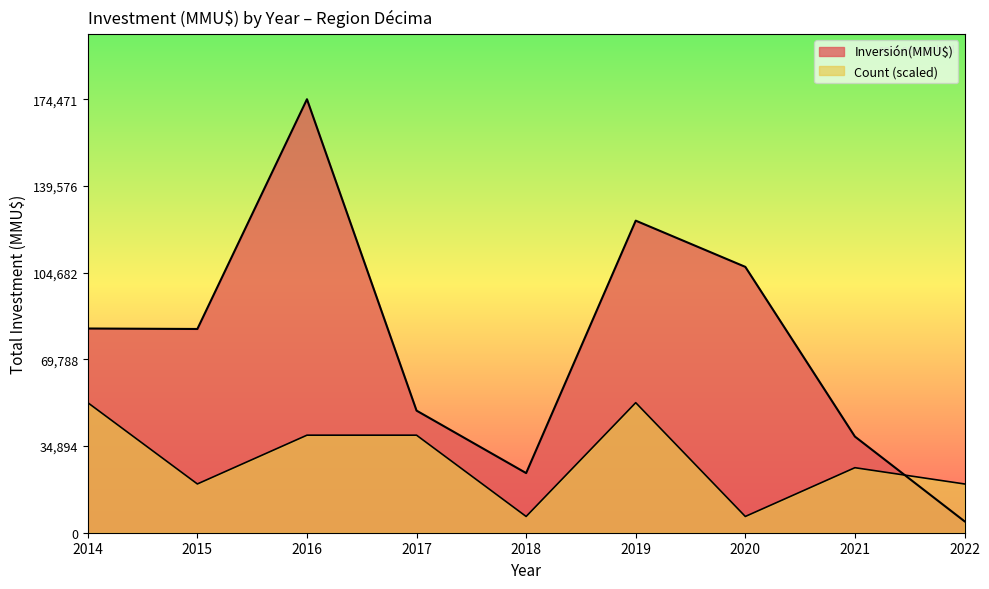

Is it true that Count equals 2 at 2019?

False